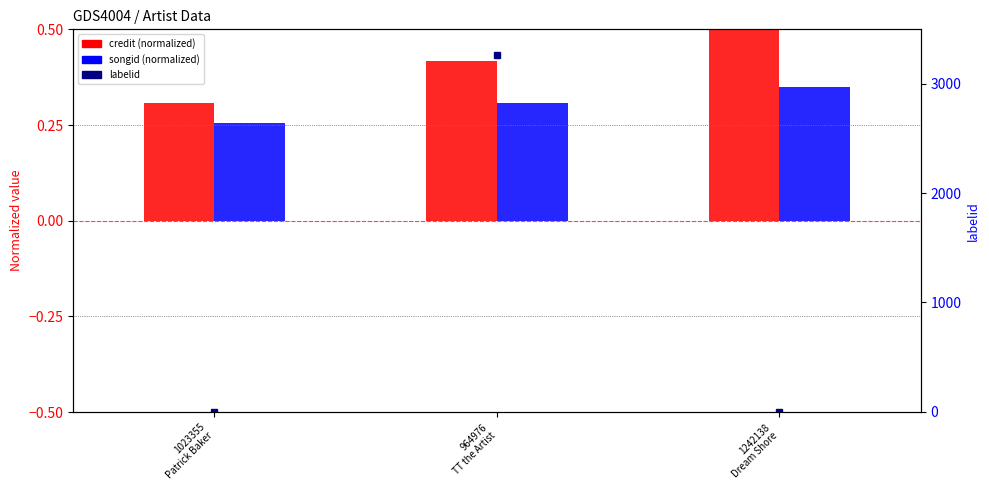

What is the value of the labelid bar at the 3rd from the left?

-1.0